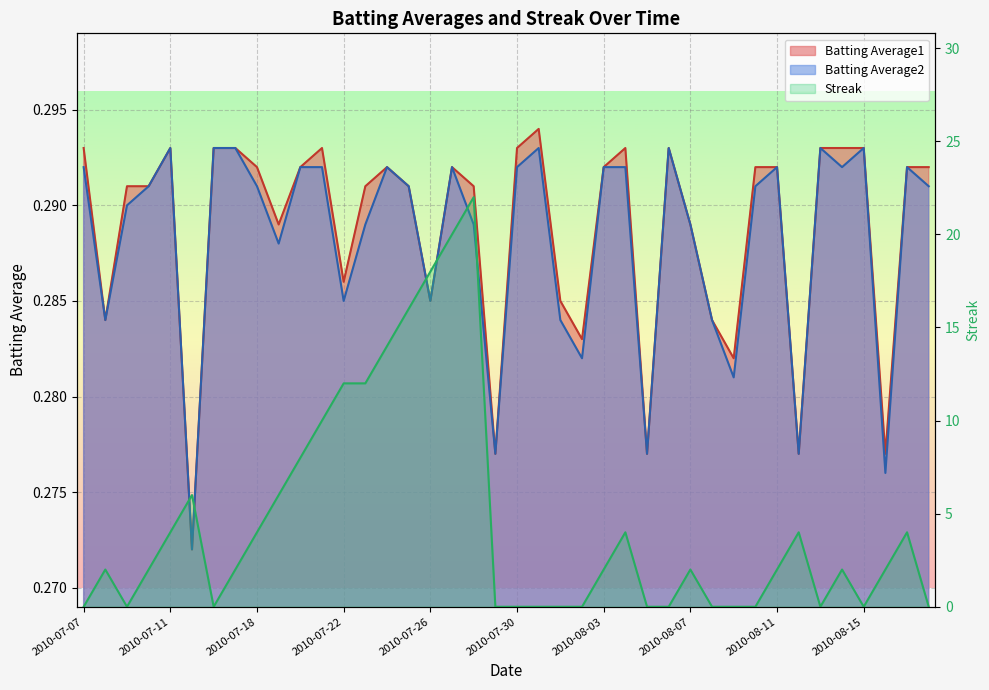

At which label does Batting Average1 reach its peak?

2010-07-31